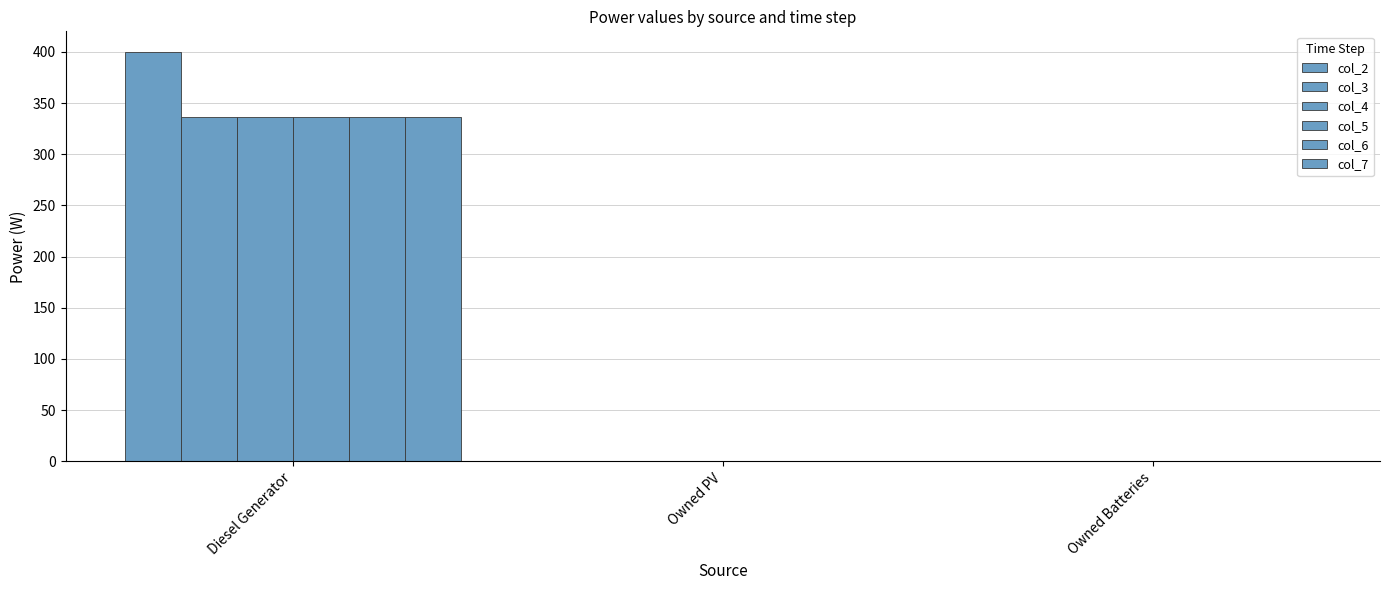

Which series has the largest range (max minus min)?

col_2